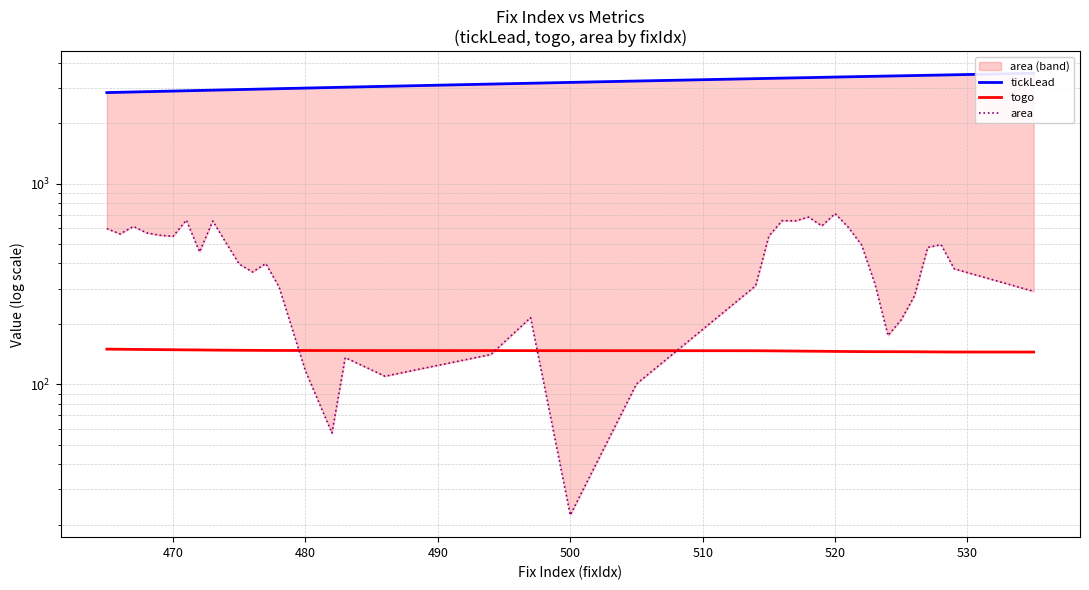

What is the sum of all tickLead values?

126613.6